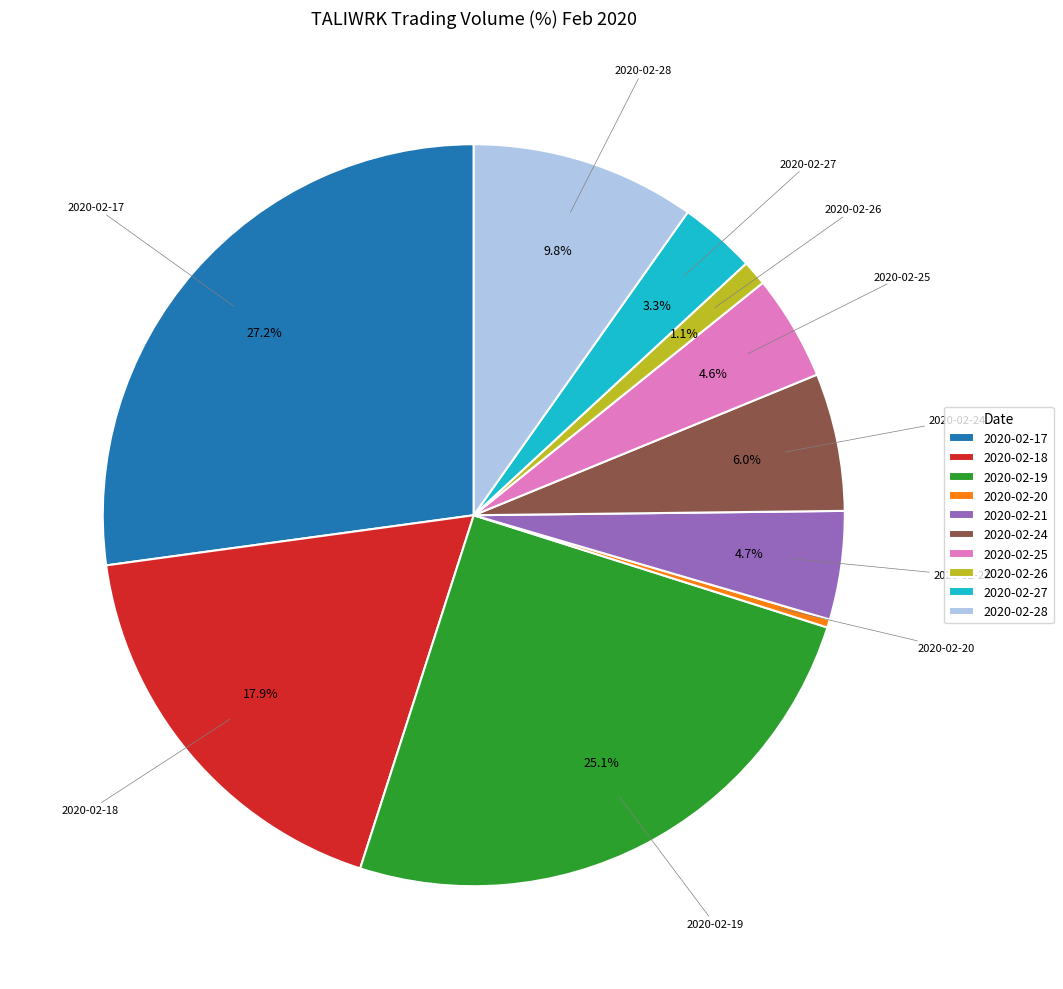

To the nearest percent, what is the combined percentage of 2020-02-17 and 2020-02-19?

52%